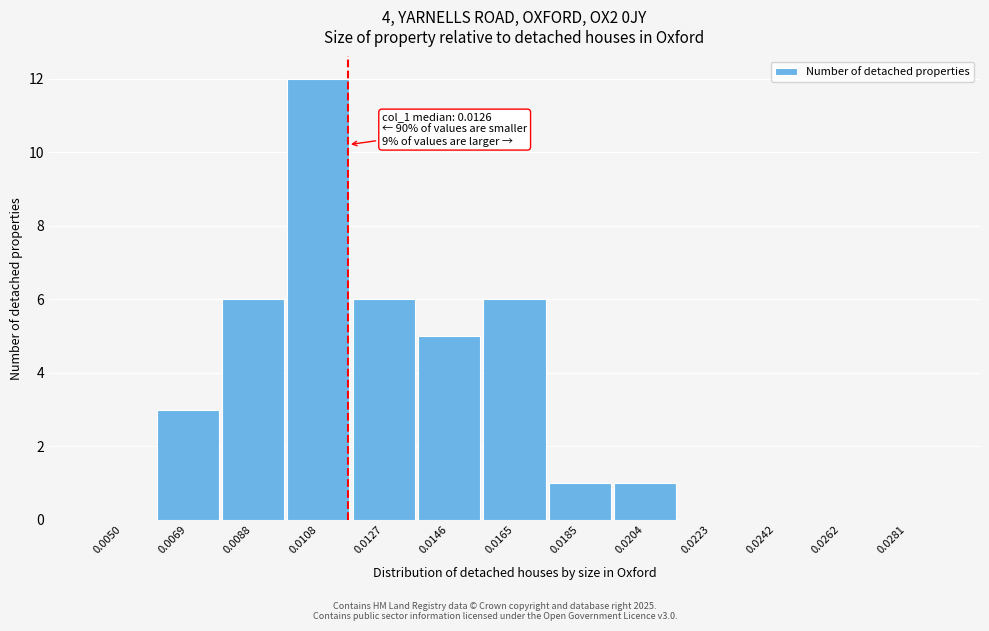

Reading right to left, transcribe all the data shown in this chart.

0.0281=0	0.0262=0	0.0242=0	0.0223=0	0.0204=1	0.0185=1	0.0165=6	0.0146=5	0.0127=6	0.0108=12	0.0088=6	0.0069=3	0.0050=0